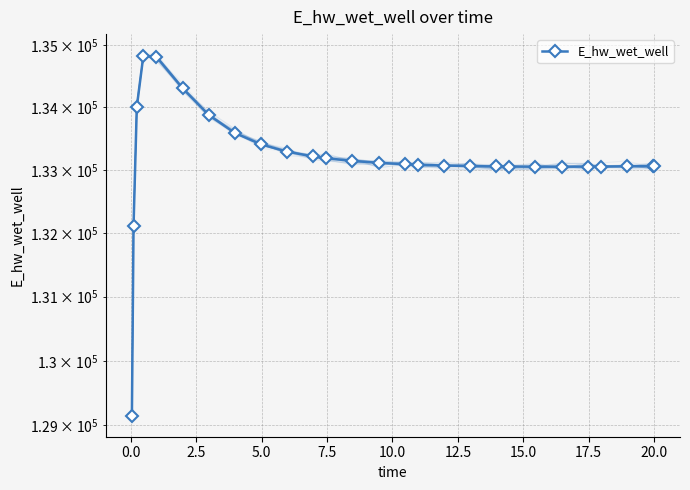

How many interior local valleys (lower than both neighbors) does the data have?

1